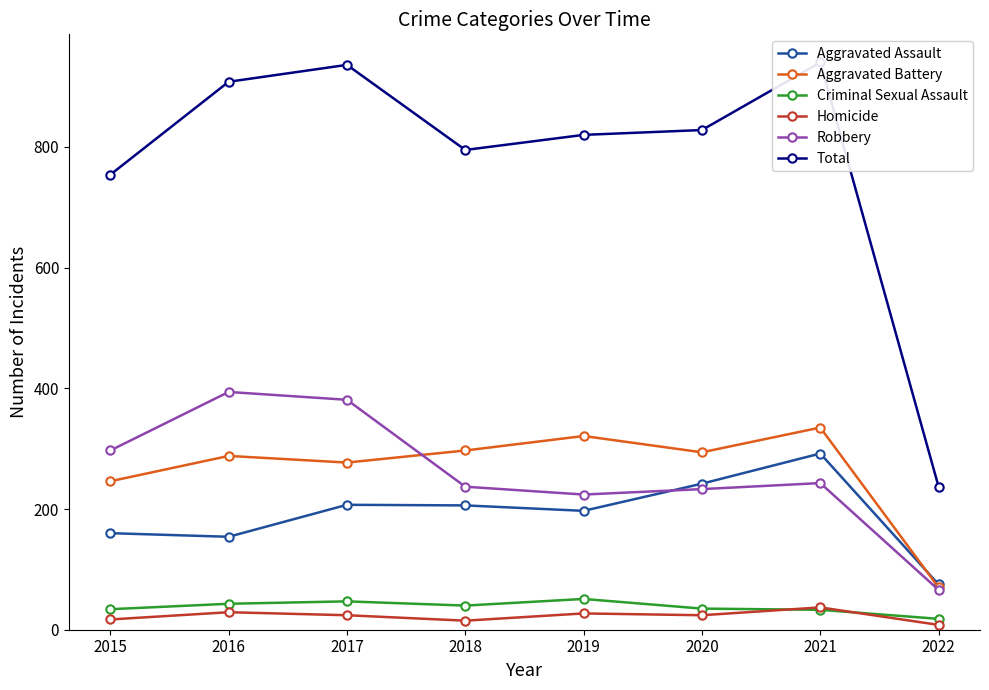

Reading left to right, extract all data points from this chart.

Aggravated Assault: 160	154	207	206	197	242	292	75
Aggravated Battery: 246	288	277	297	321	294	335	70
Criminal Sexual Assault: 34	43	47	40	51	35	33	18
Homicide: 17	29	24	15	27	24	37	8
Robbery: 297	394	381	237	224	233	243	66
Total: 754	908	936	795	820	828	940	237